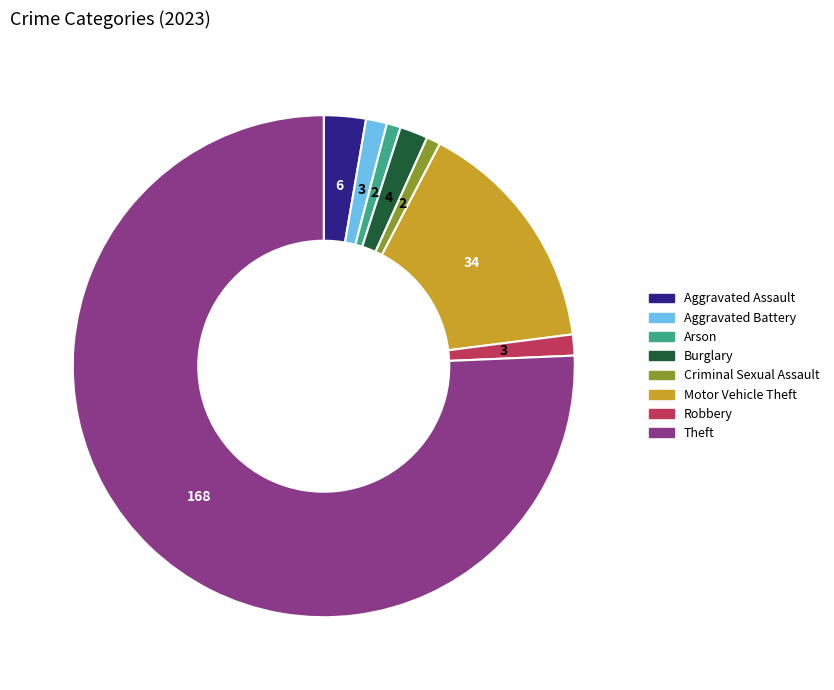

How many slices are in this pie chart?

8